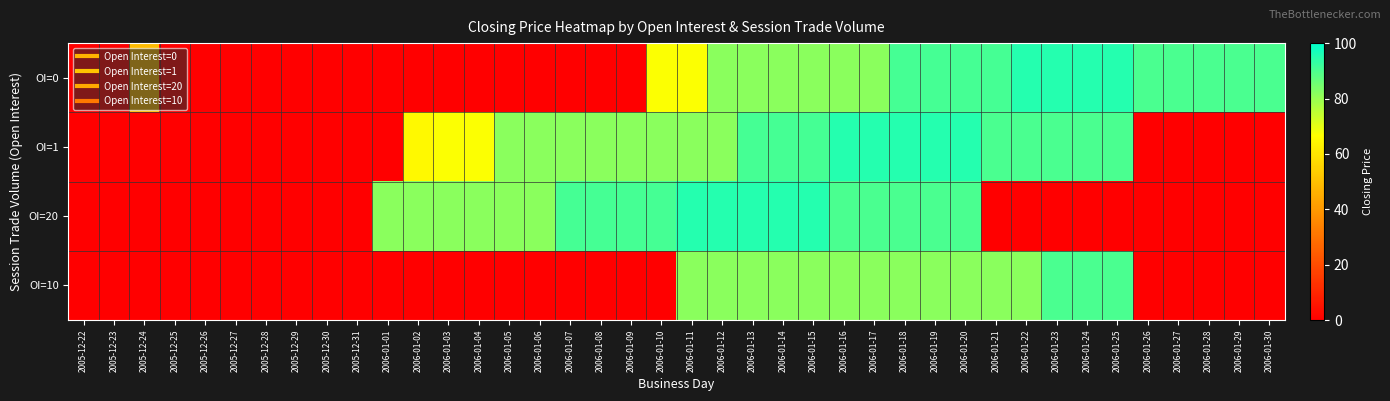

Reading left to right, extract all data points from this chart.

OI=0: 2005-12-22=0	2005-12-23=0	2005-12-24=49	2005-12-25=0	2005-12-26=0	2005-12-27=0	2005-12-28=0	2005-12-29=0	2005-12-30=0	2005-12-31=0	2006-01-01=0	2006-01-02=0	2006-01-03=0	2006-01-04=0	2006-01-05=0	2006-01-06=0	2006-01-07=0	2006-01-08=0	2006-01-09=0	2006-01-10=67	2006-01-11=67	2006-01-12=82	2006-01-13=82	2006-01-14=82	2006-01-15=82	2006-01-16=82	2006-01-17=82	2006-01-18=91	2006-01-19=91	2006-01-20=91	2006-01-21=91	2006-01-22=95	2006-01-23=95	2006-01-24=95	2006-01-25=95	2006-01-26=90	2006-01-27=90	2006-01-28=90	2006-01-29=90	2006-01-30=90
OI=1: 2005-12-22=0	2005-12-23=0	2005-12-24=0	2005-12-25=0	2005-12-26=0	2005-12-27=0	2005-12-28=0	2005-12-29=0	2005-12-30=0	2005-12-31=0	2006-01-01=0	2006-01-02=65	2006-01-03=67	2006-01-04=67	2006-01-05=82	2006-01-06=82	2006-01-07=82	2006-01-08=82	2006-01-09=82	2006-01-10=82	2006-01-11=82	2006-01-12=82	2006-01-13=91	2006-01-14=91	2006-01-15=91	2006-01-16=95	2006-01-17=95	2006-01-18=95	2006-01-19=95	2006-01-20=95	2006-01-21=90	2006-01-22=90	2006-01-23=90	2006-01-24=90	2006-01-25=90	2006-01-26=0	2006-01-27=0	2006-01-28=0	2006-01-29=0	2006-01-30=0
OI=20: 2005-12-22=0	2005-12-23=0	2005-12-24=0	2005-12-25=0	2005-12-26=0	2005-12-27=0	2005-12-28=0	2005-12-29=0	2005-12-30=0	2005-12-31=0	2006-01-01=82	2006-01-02=82	2006-01-03=82	2006-01-04=82	2006-01-05=82	2006-01-06=82	2006-01-07=91	2006-01-08=91	2006-01-09=91	2006-01-10=91	2006-01-11=95	2006-01-12=95	2006-01-13=95	2006-01-14=95	2006-01-15=95	2006-01-16=90	2006-01-17=90	2006-01-18=90	2006-01-19=90	2006-01-20=90	2006-01-21=0	2006-01-22=0	2006-01-23=0	2006-01-24=0	2006-01-25=0	2006-01-26=0	2006-01-27=0	2006-01-28=0	2006-01-29=0	2006-01-30=0
OI=10: 2005-12-22=0	2005-12-23=0	2005-12-24=0	2005-12-25=0	2005-12-26=0	2005-12-27=0	2005-12-28=0	2005-12-29=0	2005-12-30=0	2005-12-31=0	2006-01-01=0	2006-01-02=0	2006-01-03=0	2006-01-04=0	2006-01-05=0	2006-01-06=0	2006-01-07=0	2006-01-08=0	2006-01-09=0	2006-01-10=0	2006-01-11=82	2006-01-12=82	2006-01-13=82	2006-01-14=82	2006-01-15=82	2006-01-16=82	2006-01-17=82	2006-01-18=82	2006-01-19=82	2006-01-20=82	2006-01-21=82	2006-01-22=82	2006-01-23=90	2006-01-24=90	2006-01-25=90	2006-01-26=0	2006-01-27=0	2006-01-28=0	2006-01-29=0	2006-01-30=0